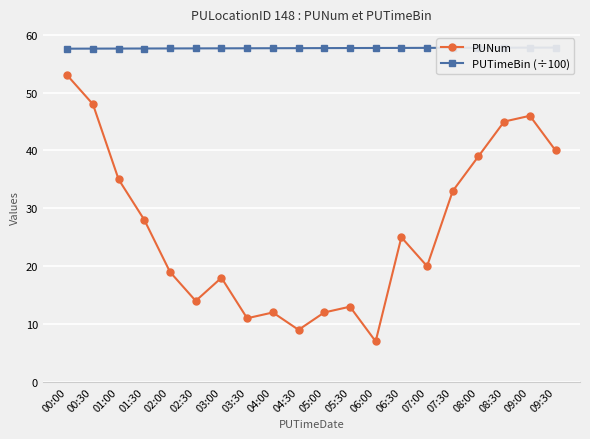

What is the minimum value for PUNum?

7